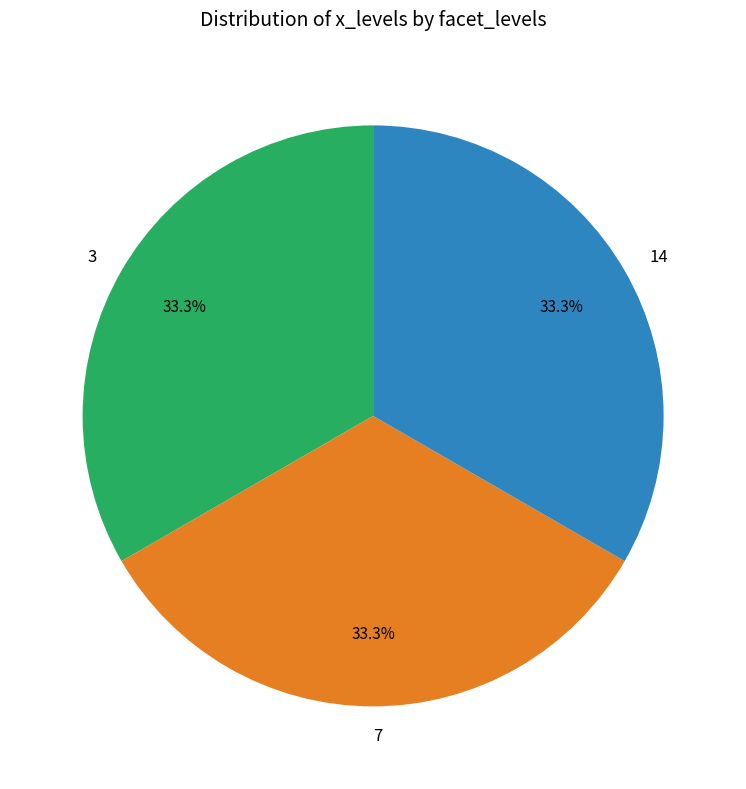

What percentage is the 7 slice, to the nearest percent?

33%